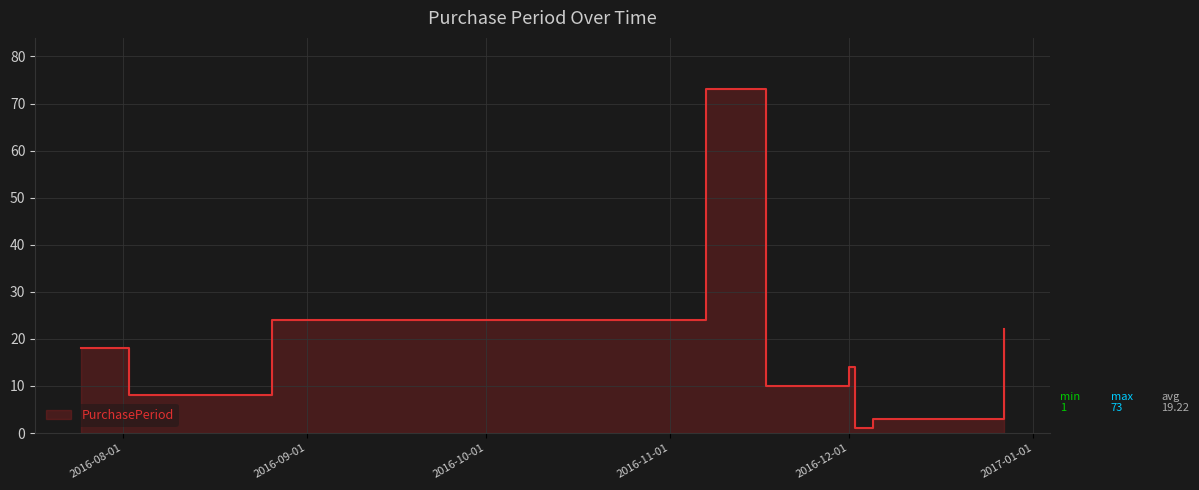

What is the sum of all values?

173